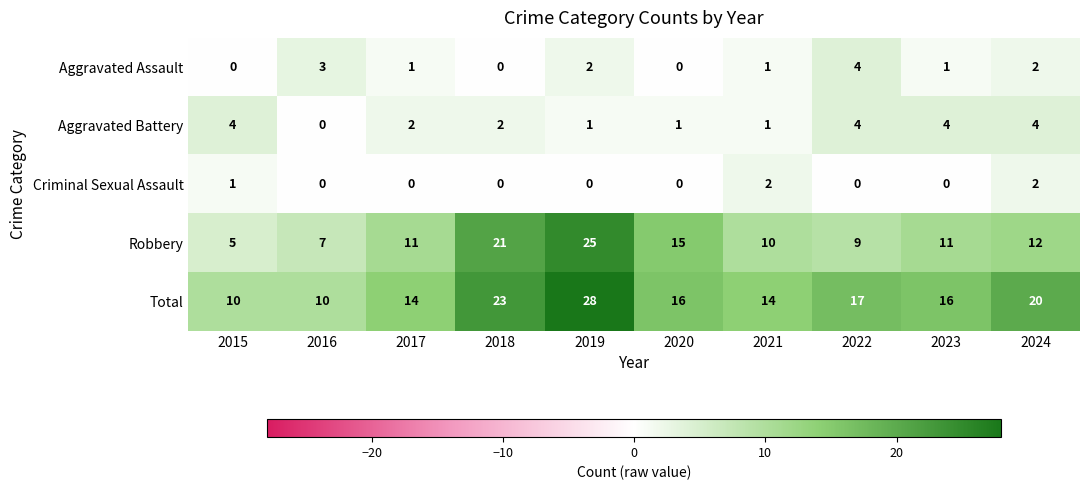

At which category is the sum across all series the highest?

2019